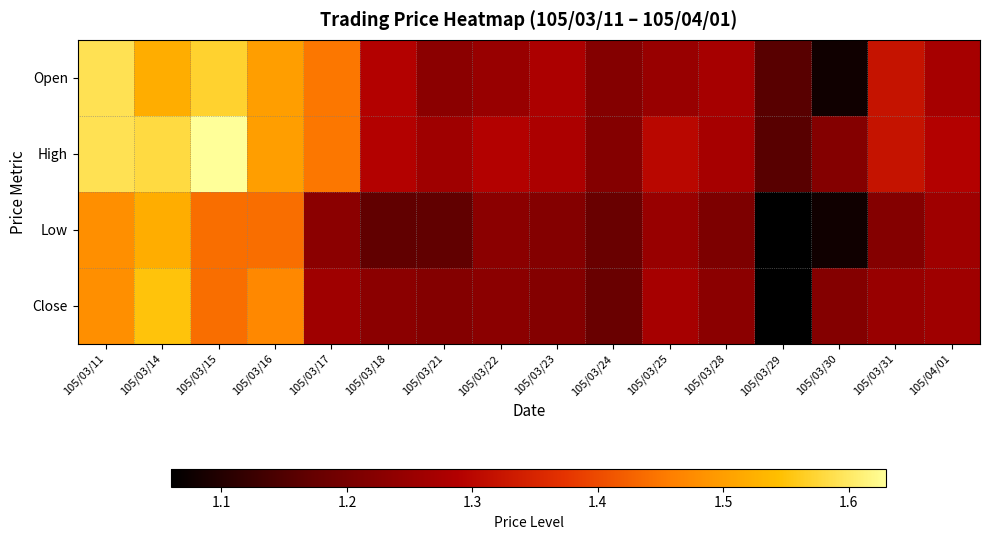

Reading left to right, transcribe all the data shown in this chart.

Open: 105/03/11=1.6	105/03/14=1.5	105/03/15=1.6	105/03/16=1.5	105/03/17=1.4	105/03/18=1.3	105/03/21=1.2	105/03/22=1.2	105/03/23=1.3	105/03/24=1.2	105/03/25=1.2	105/03/28=1.3	105/03/29=1.2	105/03/30=1.1	105/03/31=1.3	105/04/01=1.3
High: 105/03/11=1.6	105/03/14=1.6	105/03/15=1.6	105/03/16=1.5	105/03/17=1.4	105/03/18=1.3	105/03/21=1.3	105/03/22=1.3	105/03/23=1.3	105/03/24=1.2	105/03/25=1.3	105/03/28=1.3	105/03/29=1.2	105/03/30=1.2	105/03/31=1.3	105/04/01=1.3
Low: 105/03/11=1.5	105/03/14=1.5	105/03/15=1.4	105/03/16=1.4	105/03/17=1.2	105/03/18=1.2	105/03/21=1.2	105/03/22=1.2	105/03/23=1.2	105/03/24=1.2	105/03/25=1.2	105/03/28=1.2	105/03/29=1.1	105/03/30=1.1	105/03/31=1.2	105/04/01=1.3
Close: 105/03/11=1.5	105/03/14=1.6	105/03/15=1.4	105/03/16=1.5	105/03/17=1.3	105/03/18=1.2	105/03/21=1.2	105/03/22=1.2	105/03/23=1.2	105/03/24=1.2	105/03/25=1.3	105/03/28=1.2	105/03/29=1.1	105/03/30=1.2	105/03/31=1.2	105/04/01=1.3